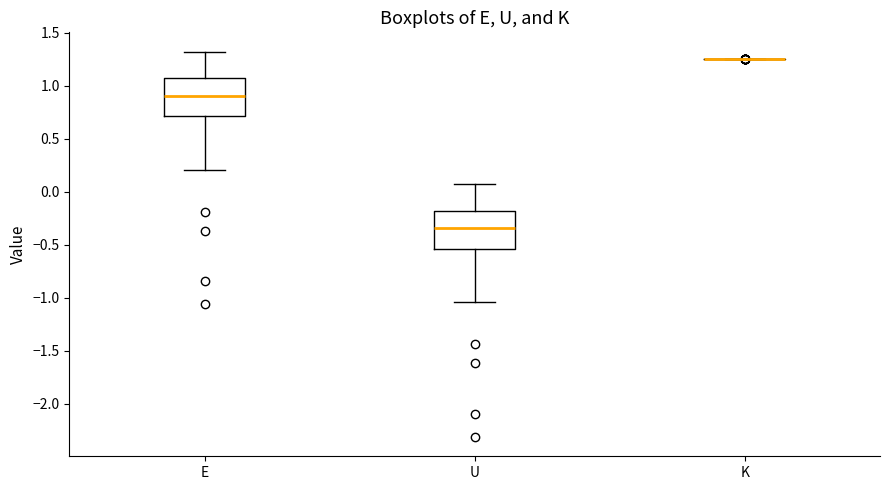

Where does the lower whisker of the box for U end on the y-axis? The values are not printed on the chart, so give them approximately, as read against the axis.

-1.05